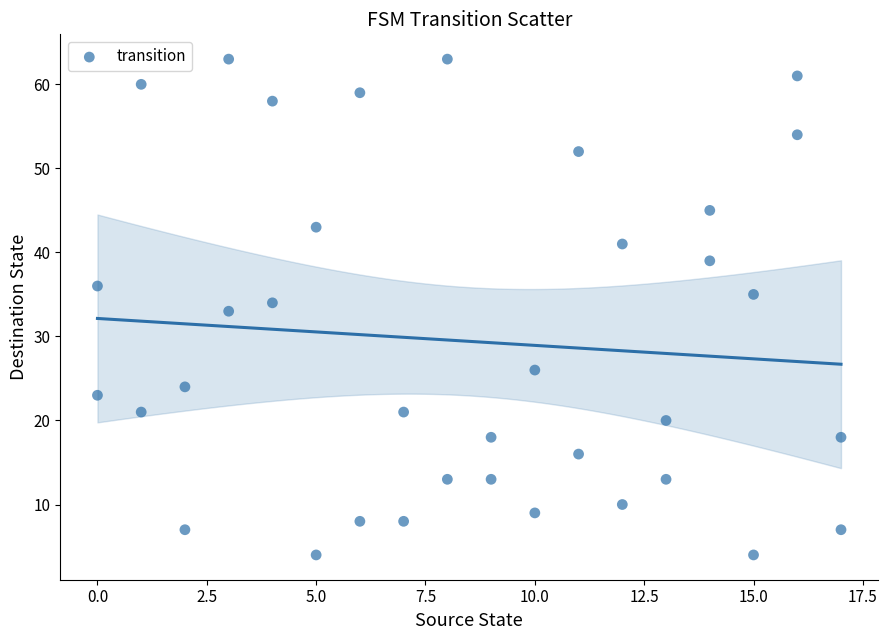

What is the range of Y values (max minus min)?

59